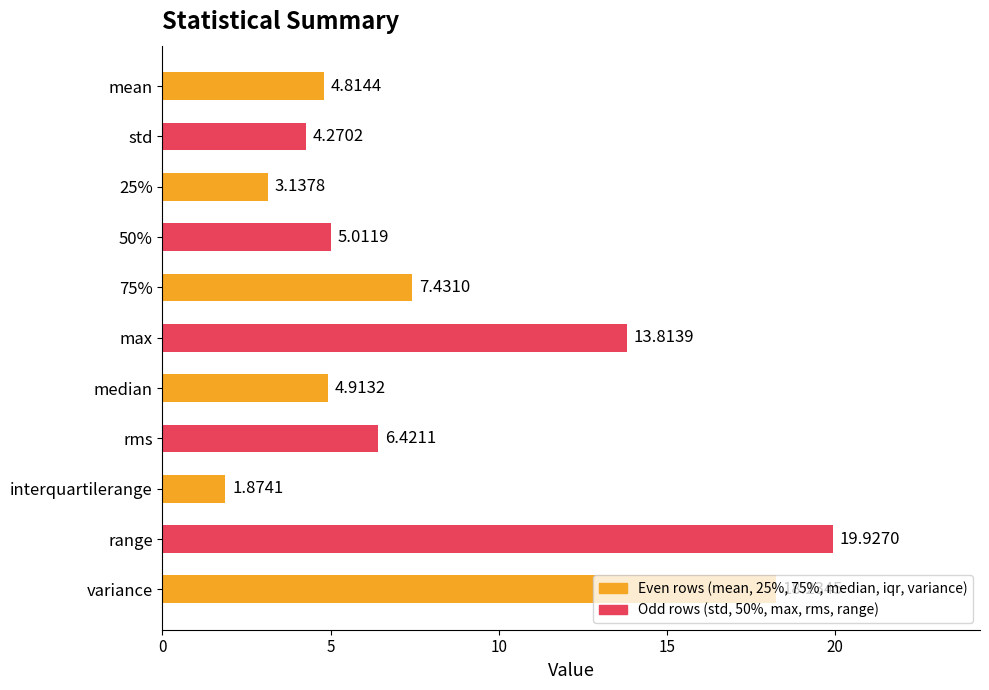

How many data points does each series have?

11